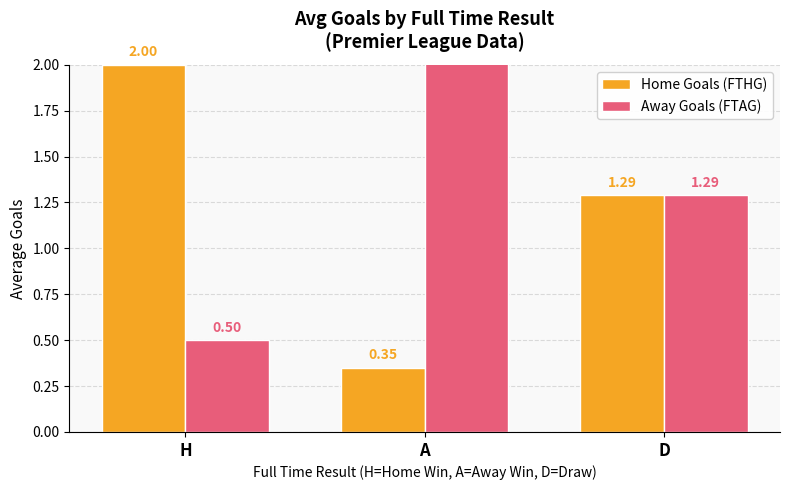

At how many categories does at least one series exceed 2?

1